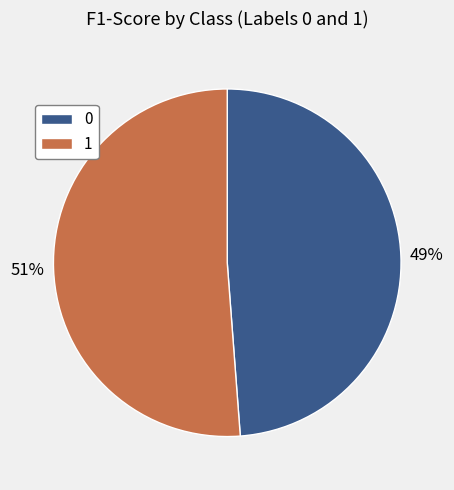

How many segments does this pie chart have?

2